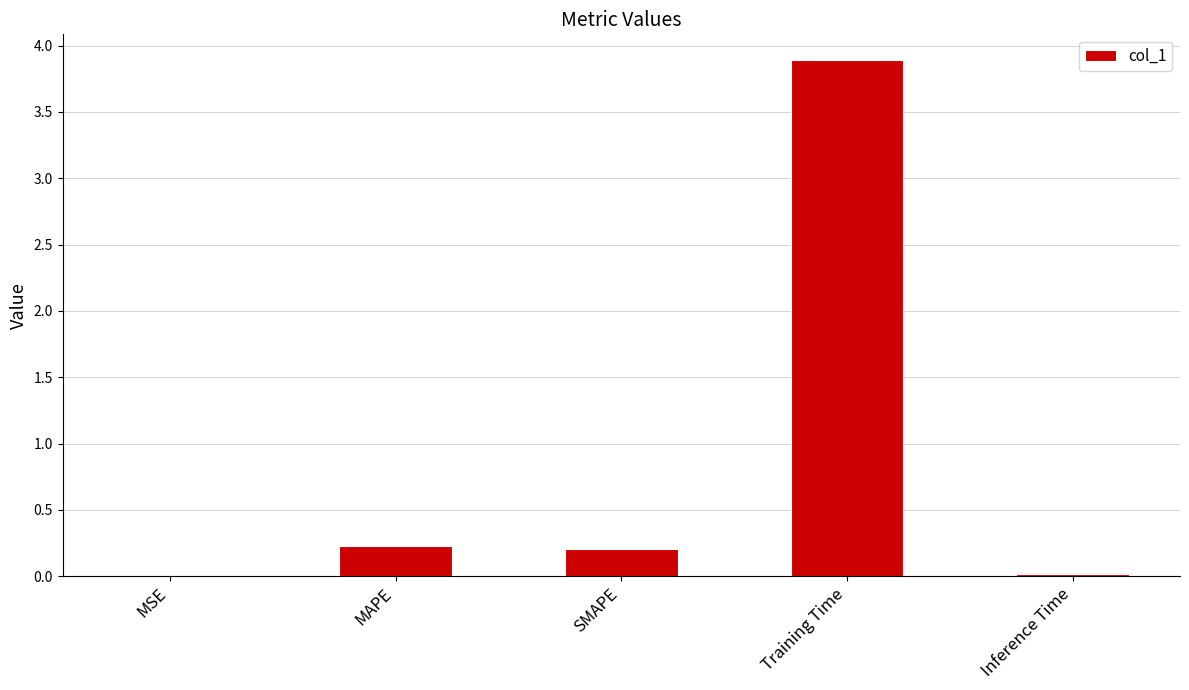

The value at SMAPE is 0.2. True or false?

True